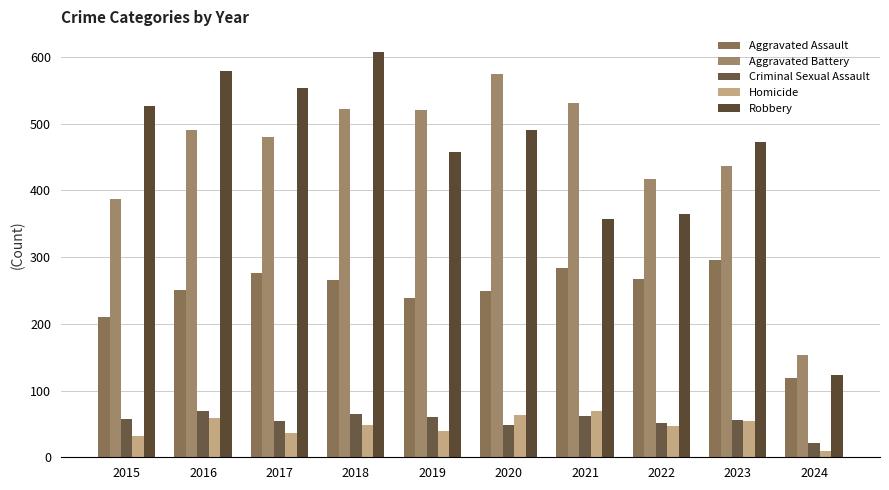

What is the value of the Aggravated Assault bar at the 1st from the left?

210